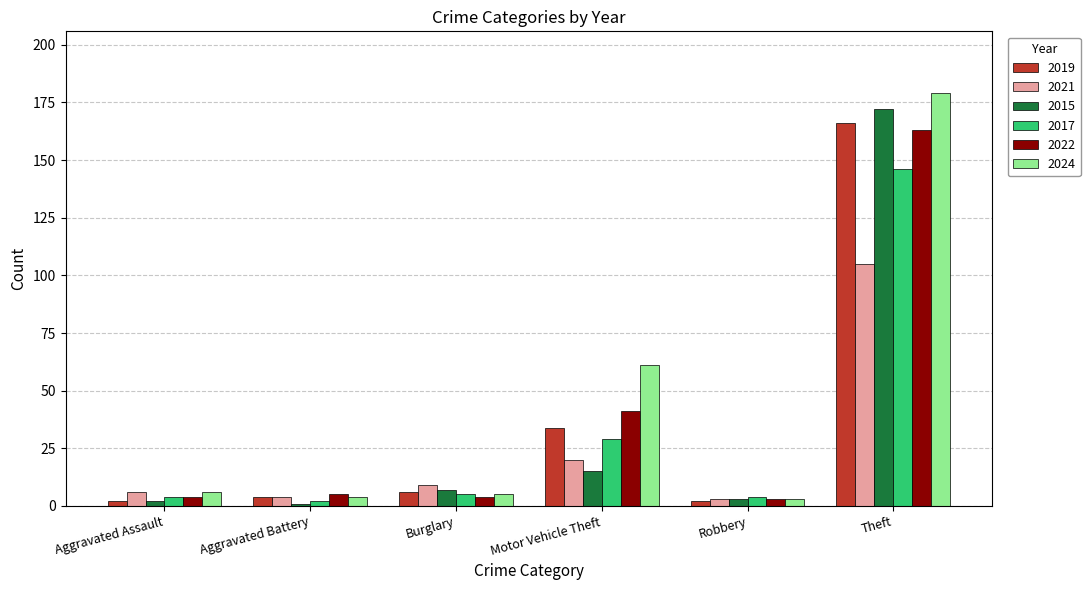

What is the value of the 2015 bar at the 4th from the left?

15